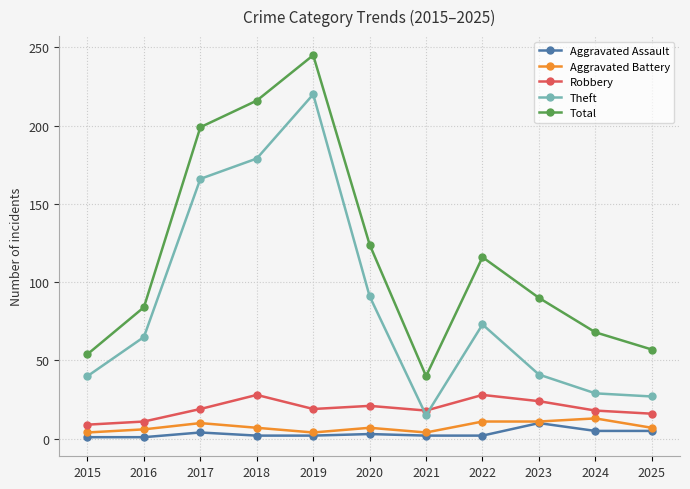

In Robbery, how many points are higher than both neighbors (excluding endpoints)?

3